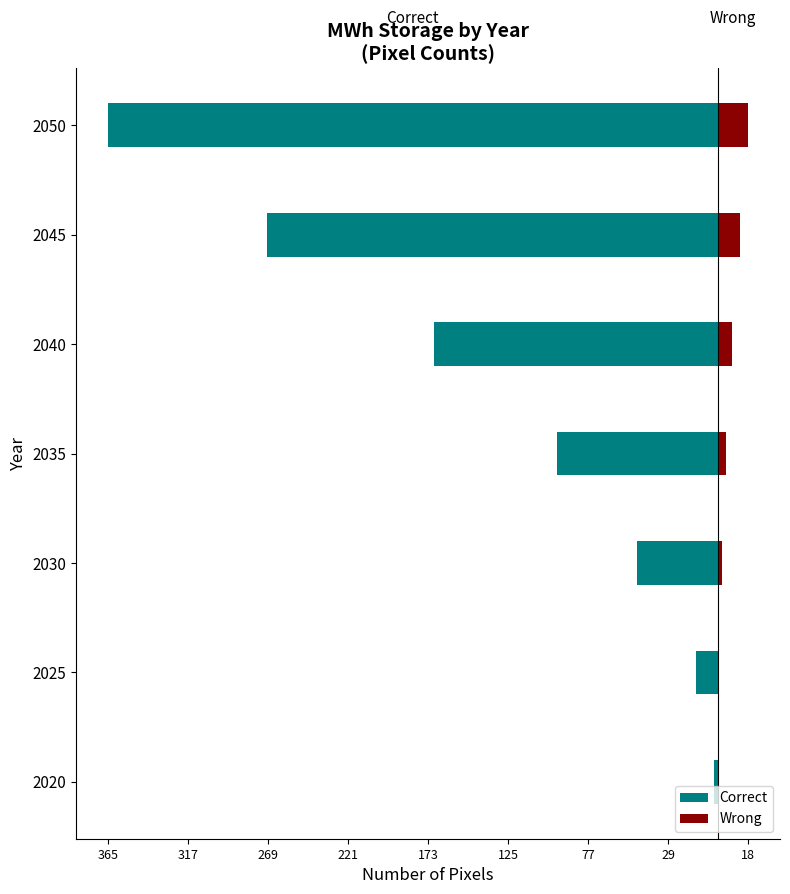

How many values in the Correct series are below -96?

3